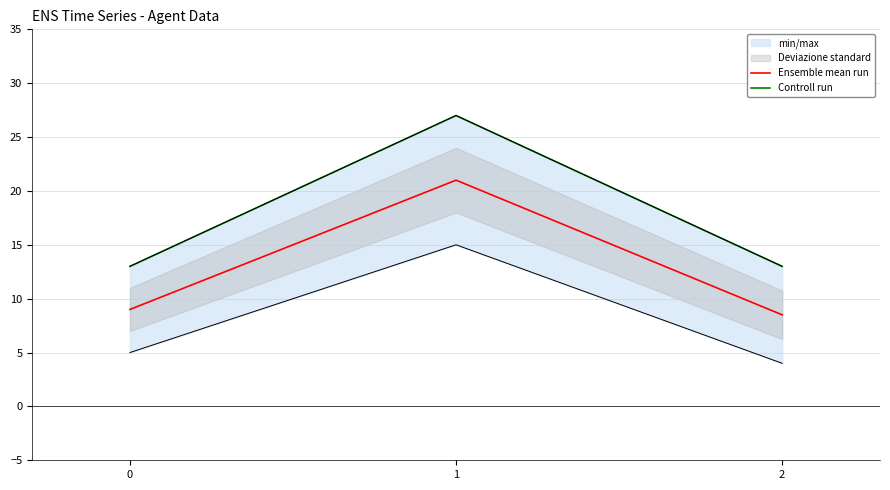

What is the approximate value of Ensemble mean run at 1?

21.0